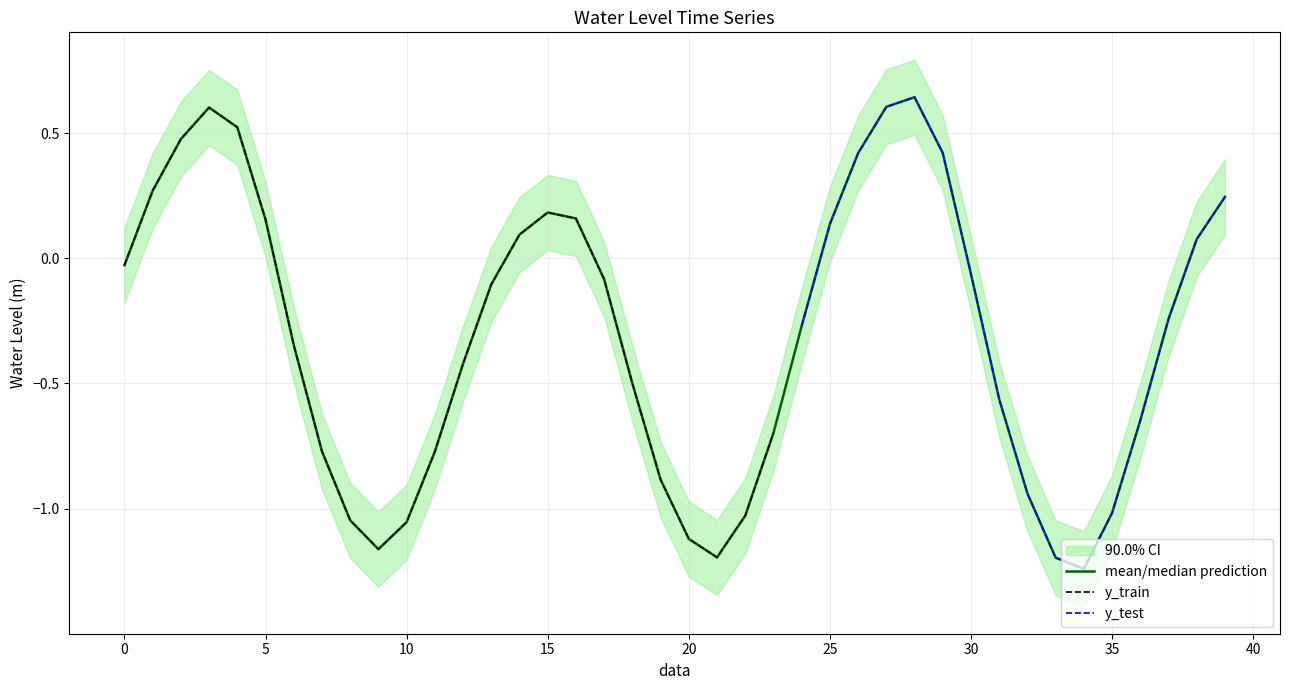

How many interior local valleys (lower than both neighbors) does the data have?

3